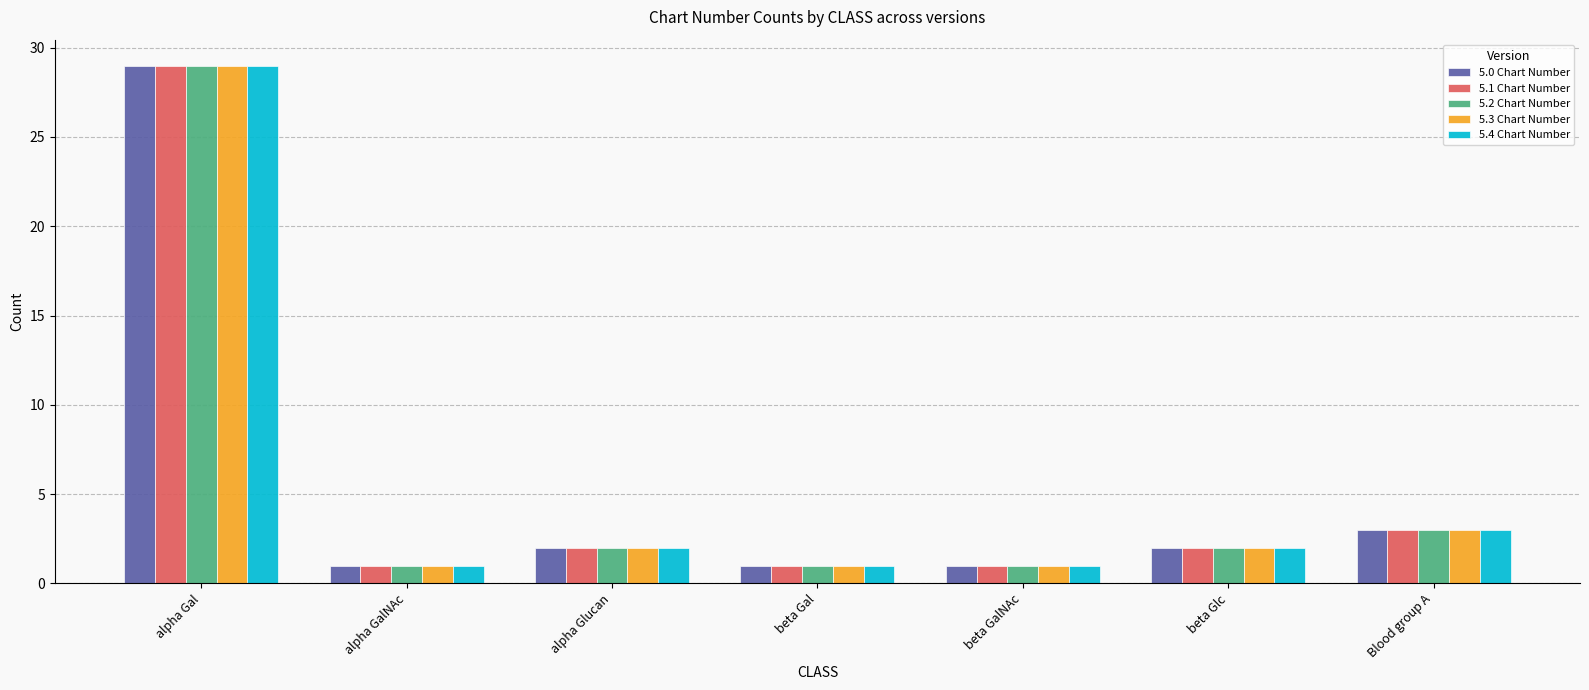

What is the lowest value of the 5.0 Chart Number series?

1